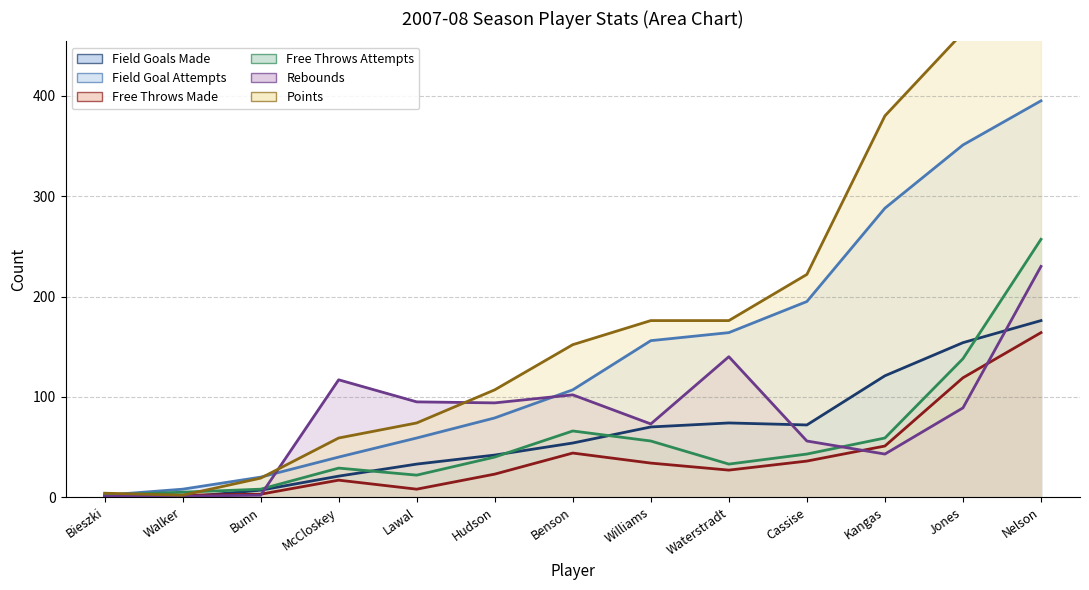

Reading right to left, what are all the values shown in this chart?

field_goals_made: Williams=70	Waterstradt=74	Walker=0	Nelson=176	McCloskey=21	Lawal=33	Kangas=121	Jones=154	Hudson=42	Cassise=72	Bunn=7	Bieszki=1	Benson=54
field_goal_attempts: Williams=156	Waterstradt=164	Walker=8	Nelson=395	McCloskey=40	Lawal=59	Kangas=288	Jones=351	Hudson=79	Cassise=195	Bunn=20	Bieszki=2	Benson=107
free_throws_made: Williams=34	Waterstradt=27	Walker=2	Nelson=164	McCloskey=17	Lawal=8	Kangas=51	Jones=119	Hudson=23	Cassise=36	Bunn=3	Bieszki=2	Benson=44
free_throws_attempts: Williams=56	Waterstradt=33	Walker=5	Nelson=257	McCloskey=29	Lawal=22	Kangas=59	Jones=138	Hudson=40	Cassise=43	Bunn=8	Bieszki=2	Benson=66
rebounds: Williams=73	Waterstradt=140	Walker=1	Nelson=230	McCloskey=117	Lawal=95	Kangas=43	Jones=89	Hudson=94	Cassise=56	Bunn=2	Bieszki=1	Benson=102
points: Williams=176	Waterstradt=176	Walker=2	Nelson=535	McCloskey=59	Lawal=74	Kangas=380	Jones=463	Hudson=107	Cassise=222	Bunn=19	Bieszki=4	Benson=152